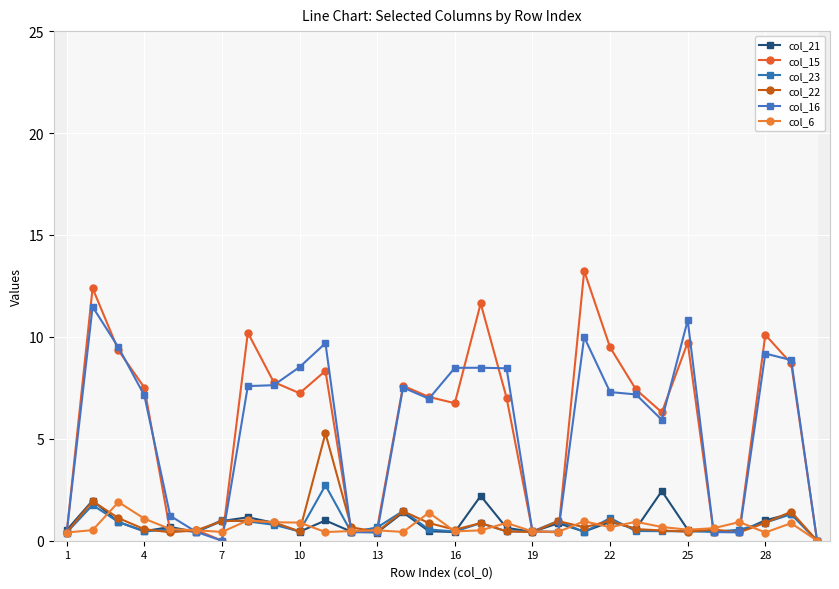

What are all the series names shown in the legend?

col_21, col_15, col_23, col_22, col_16, col_6